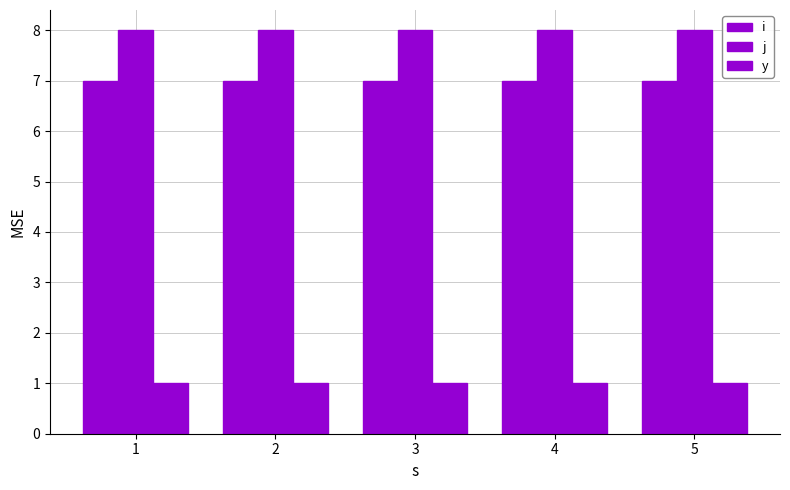

What is the value of the j bar at the 5th from the left?

8